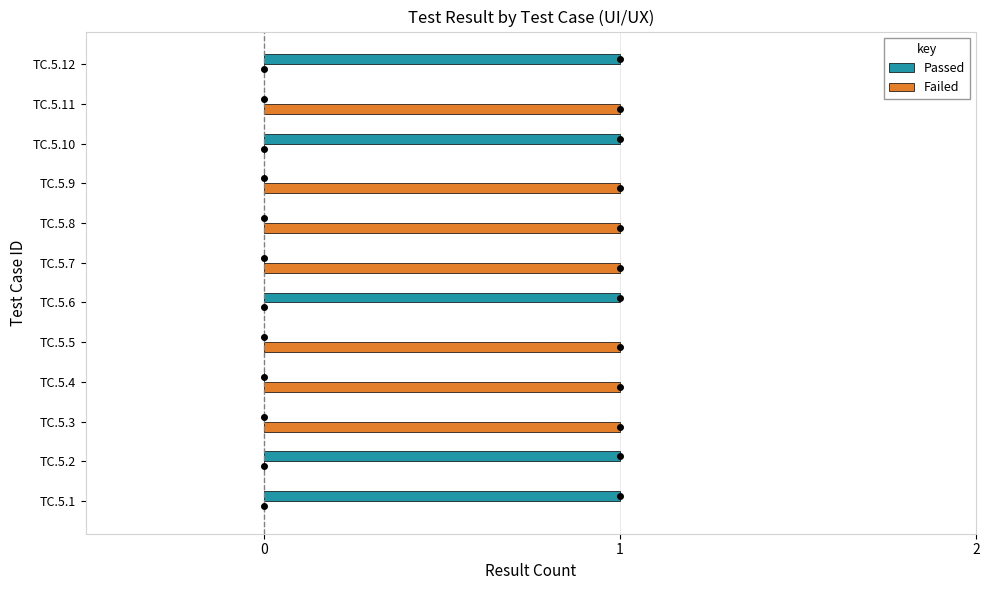

What is the highest value of the Failed series?

1